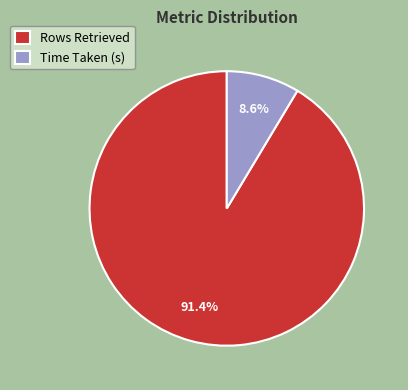

What is the ratio of the value at Time Taken (s) to the value at Rows Retrieved?

0.1